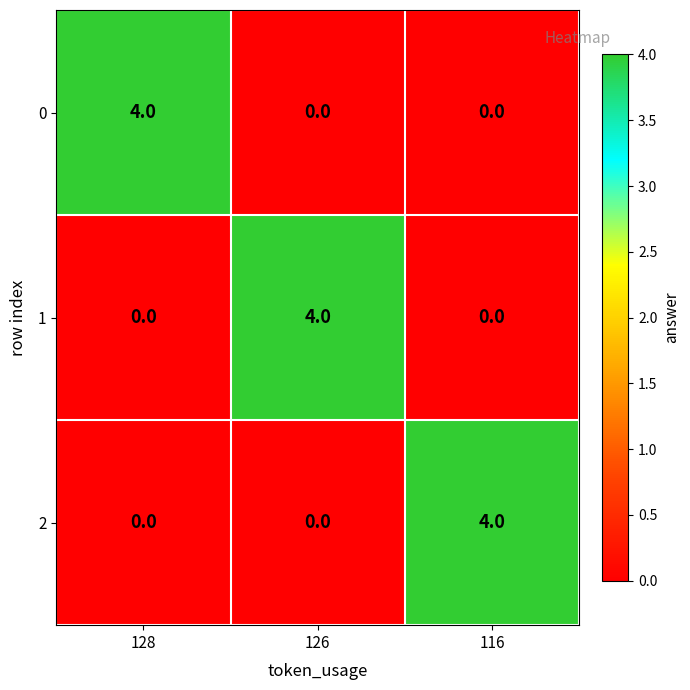

How many positive values does the 2 series have?

1